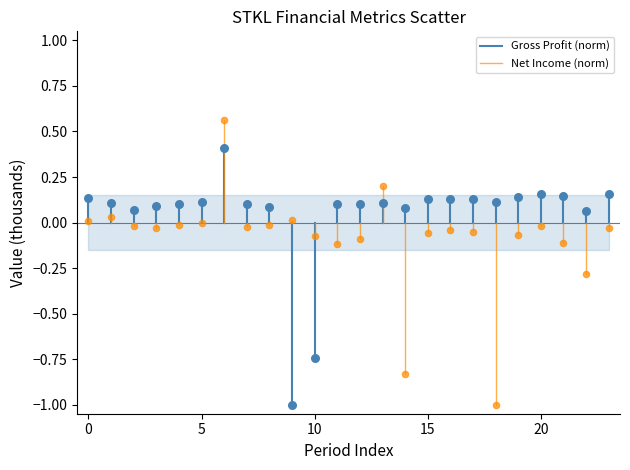

Which series has the widest spread of Y values?

Net Income (norm)